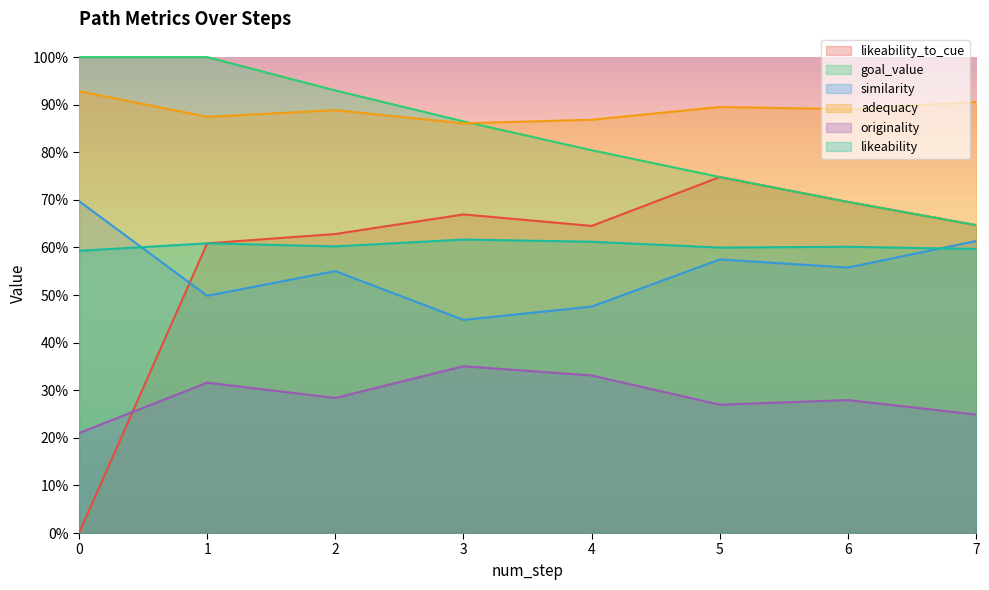

Between 3 and 0, which is larger?

3